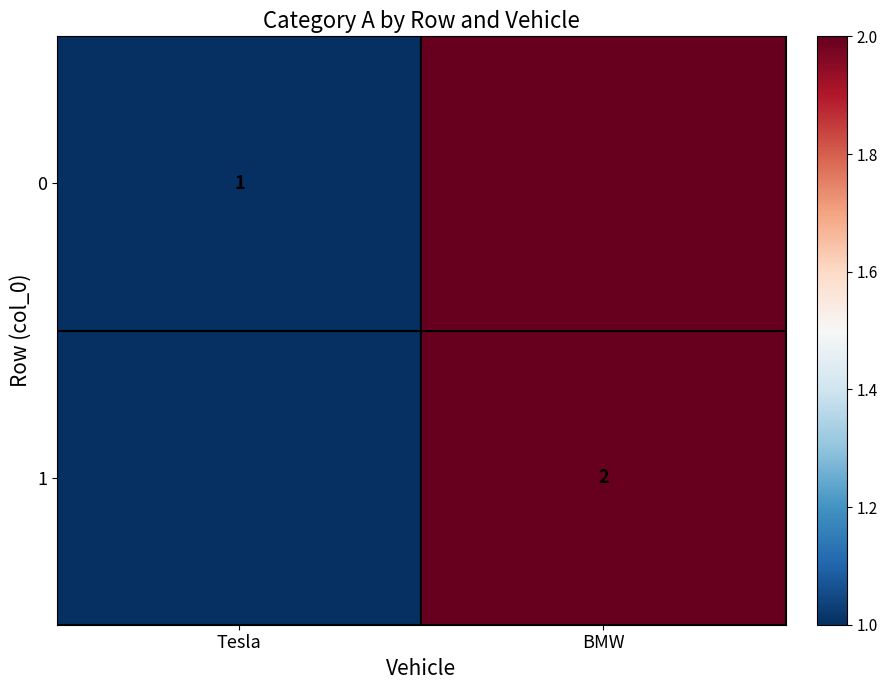

True or false: 1 has a value of 3 at BMW.

False